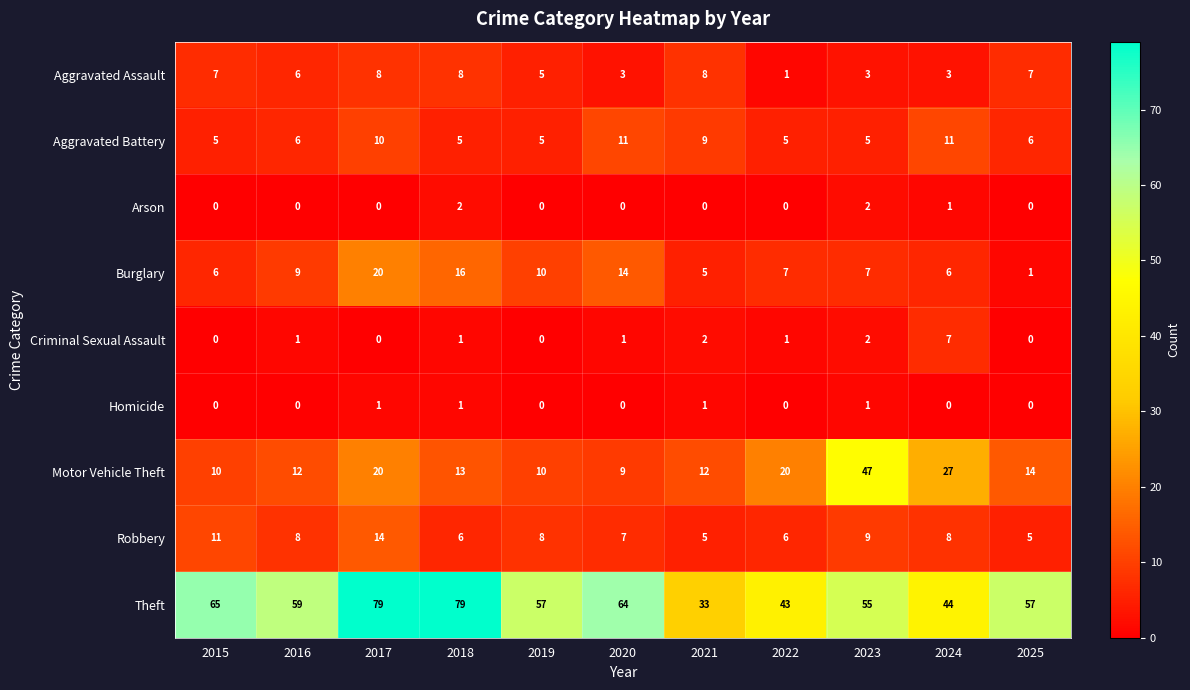

What is the maximum value shown in the chart?

79